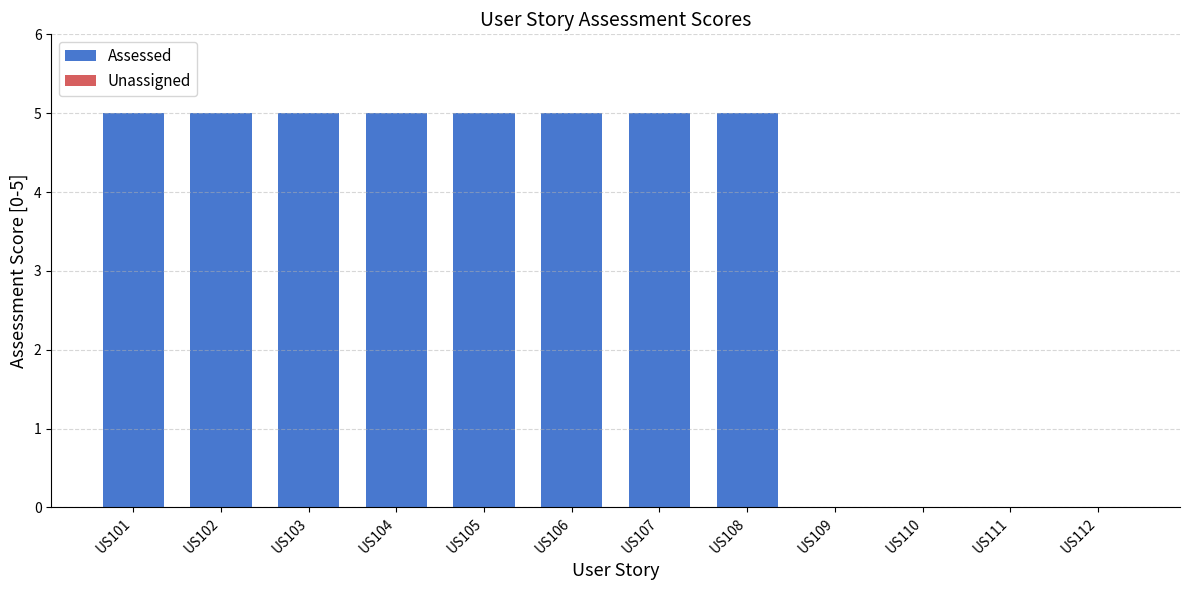

What is the sum of the values at US109 and US103?

5